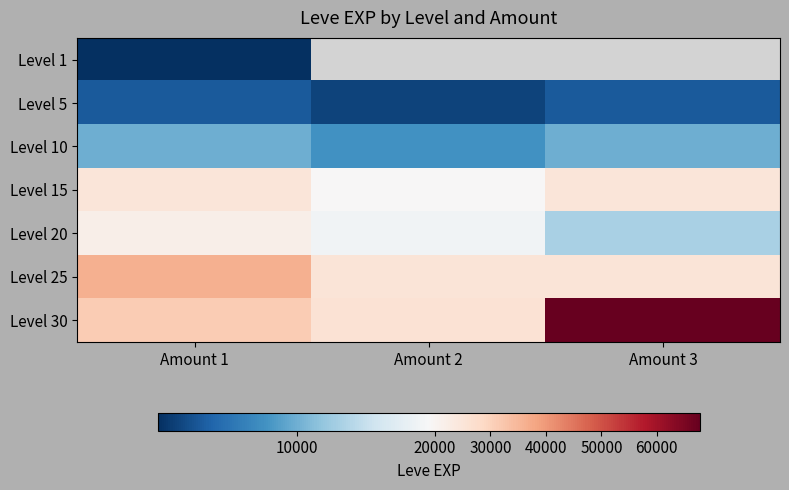

How many series are shown in this chart?

7